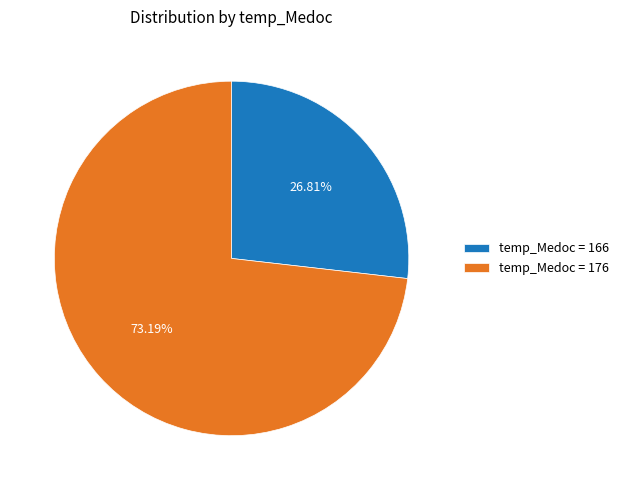

Does temp_Medoc = 166 represent more than half of the total?

No